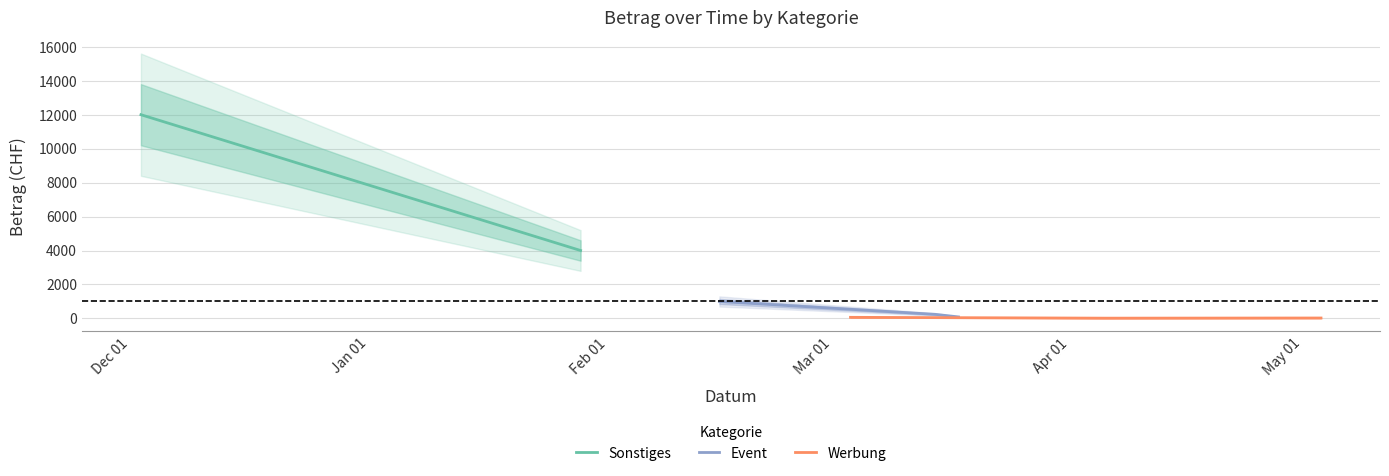

Is this an area chart (filled region under the line)?

No